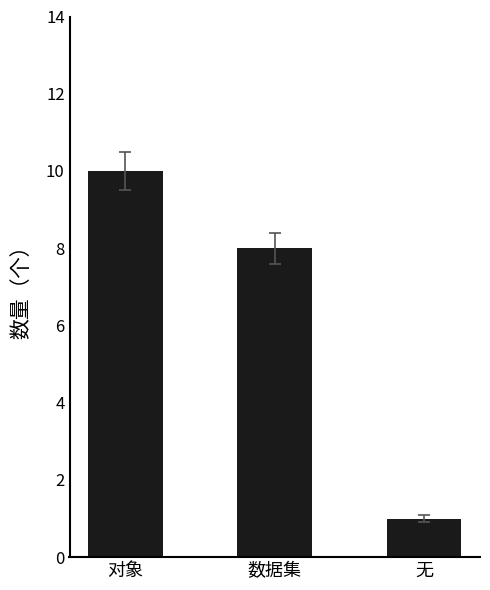

At which category does the chart reach its peak across all series?

对象